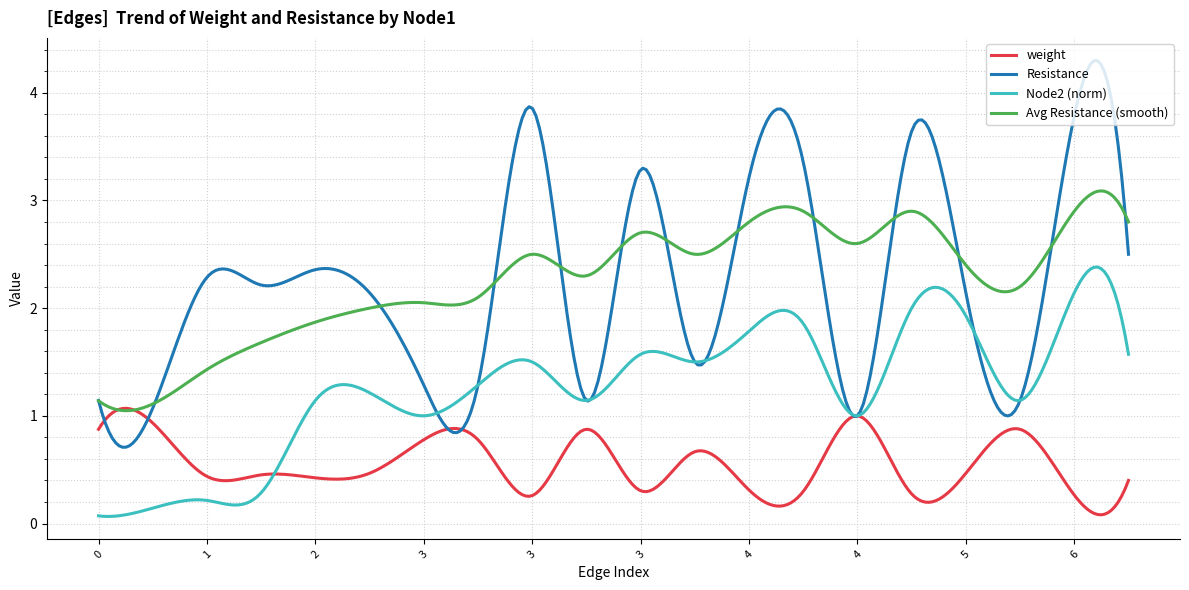

Which series has the widest spread of values?

Resistance